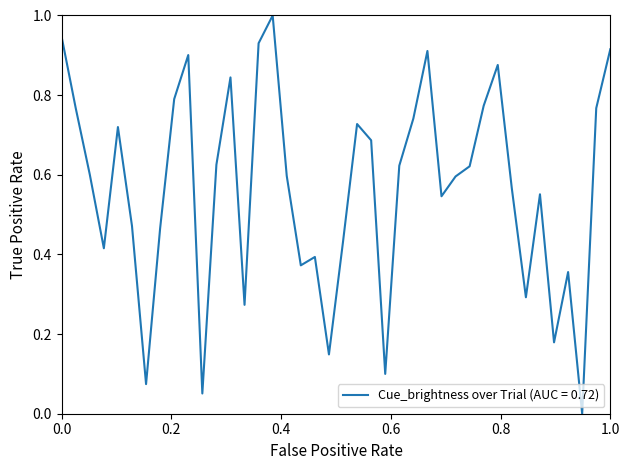

What is the greatest value displayed?

1.0